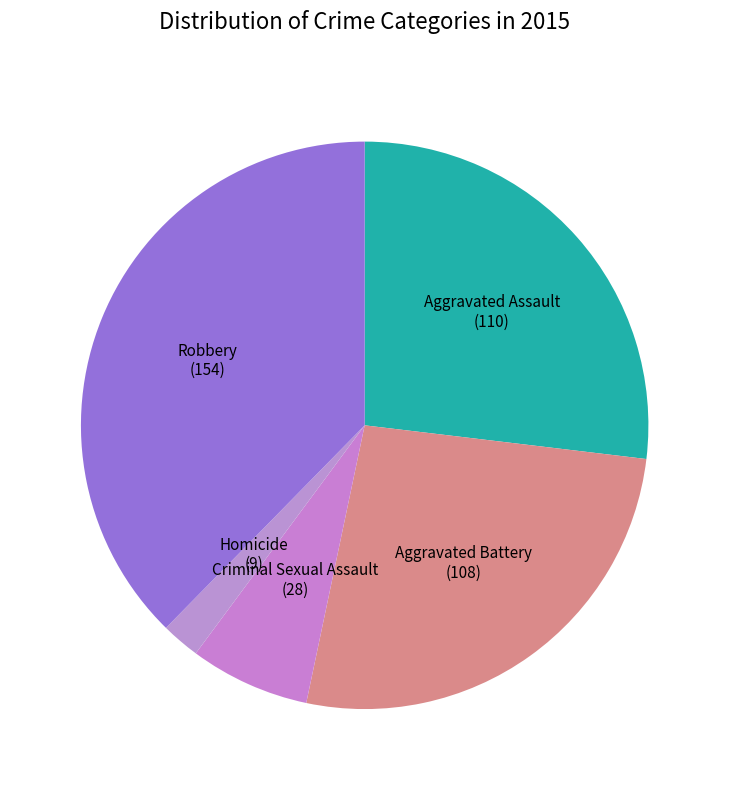

True or false: Aggravated Battery accounts for 26% of the total.

True